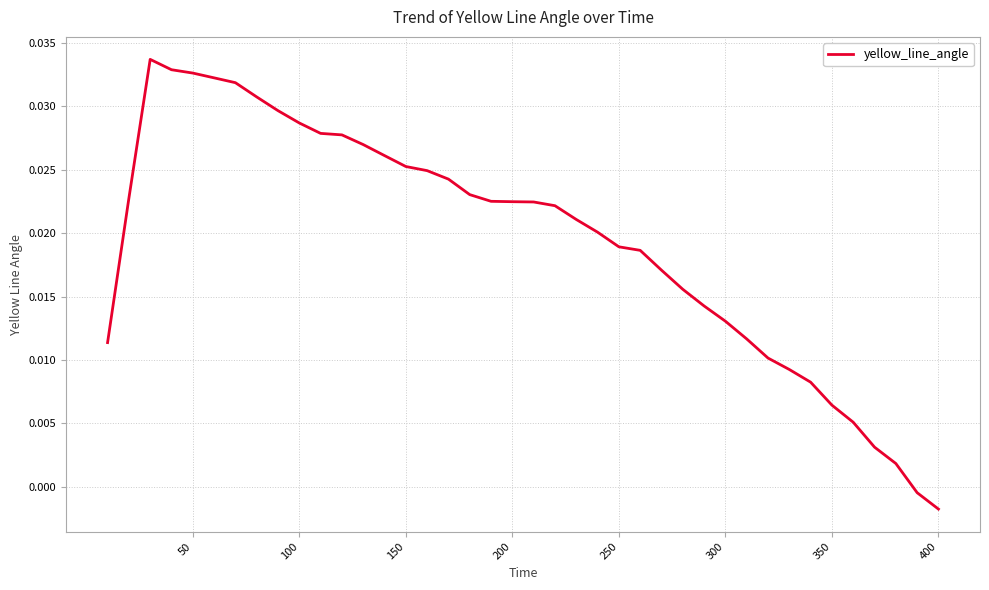

Which label corresponds to the smallest value in the chart?

400